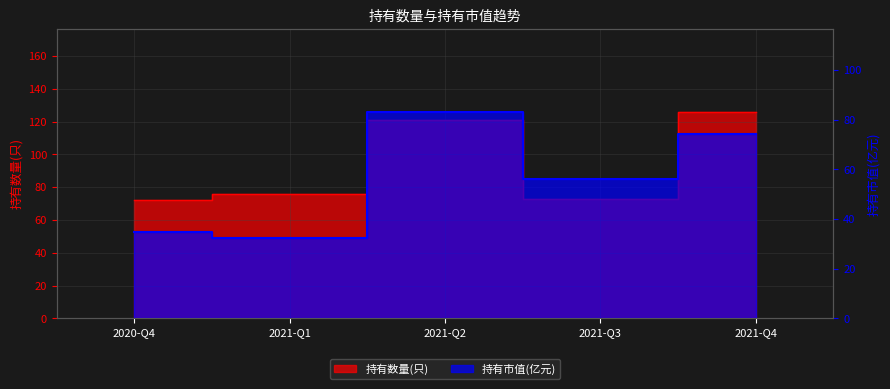

What is the sum of the 持有数量(只) values at 2021-Q3 and 2021-Q1?

149.0